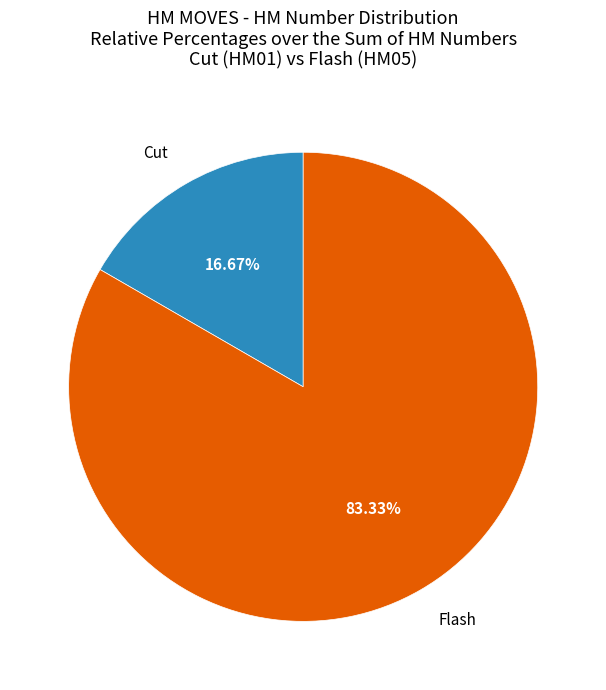

Which has a higher value, Cut or Flash?

Flash